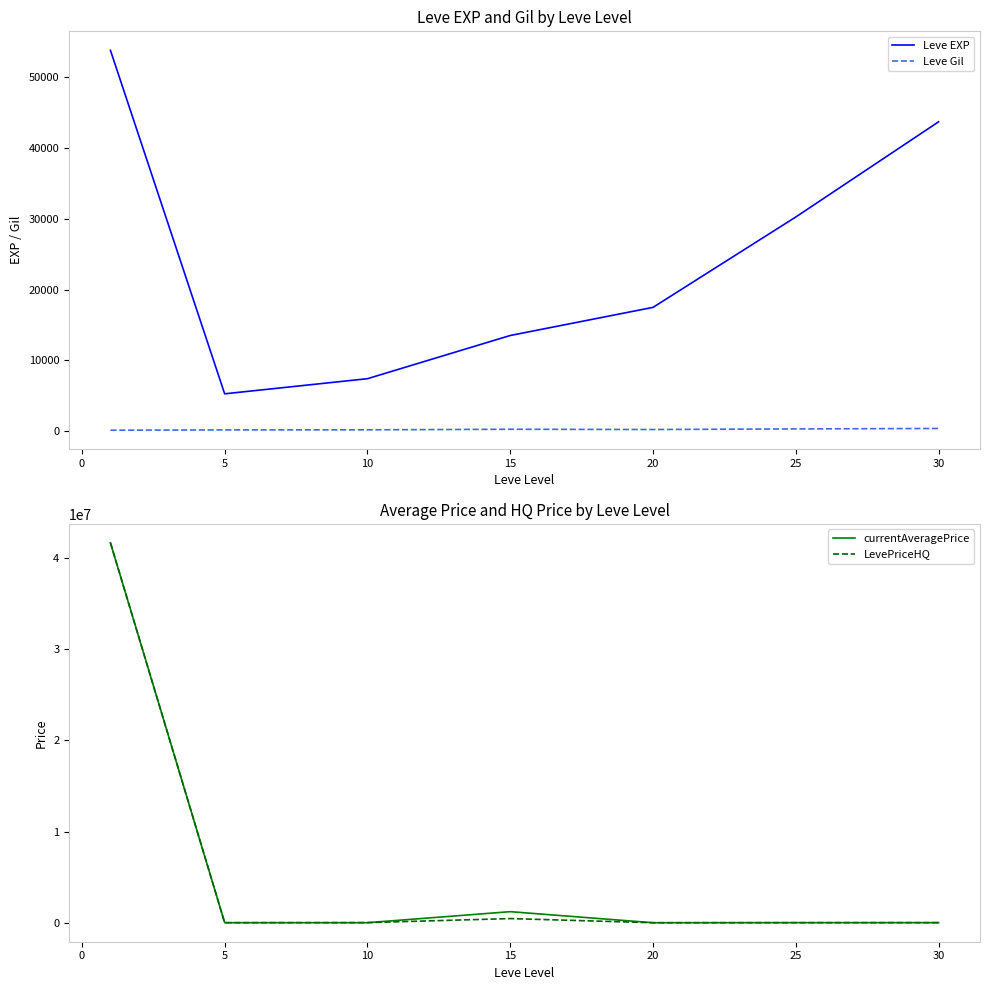

Reading left to right, what are all the values shown in this chart?

Leve EXP: 53837.7	5261.7	7400.0	13510.0	17486.7	30270.0	43730.0
Leve Gil: 112.3	159.0	170.7	249.7	214.2	297.3	361.0
currentAveragePrice: 41675441.3	8372.3	7426.7	1217366.0	4225.8	11203.1	12050.5
LevePriceHQ: 41675928.3	9459.6	16436.8	459534.2	4241.8	11370.6	12897.7